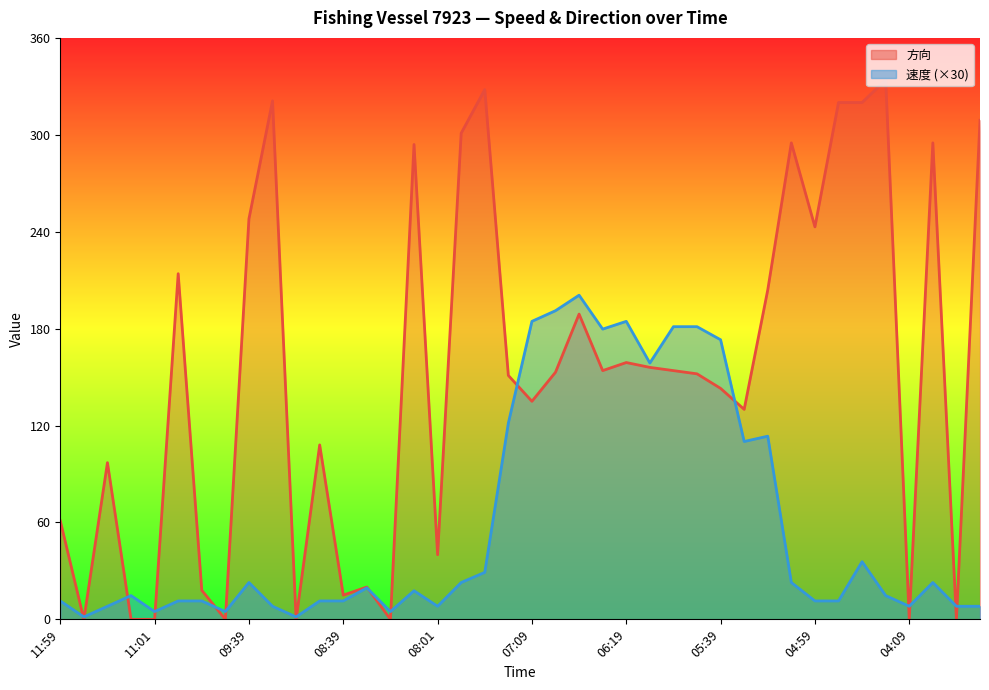

What is the total value across all series at 08:49?

119.4